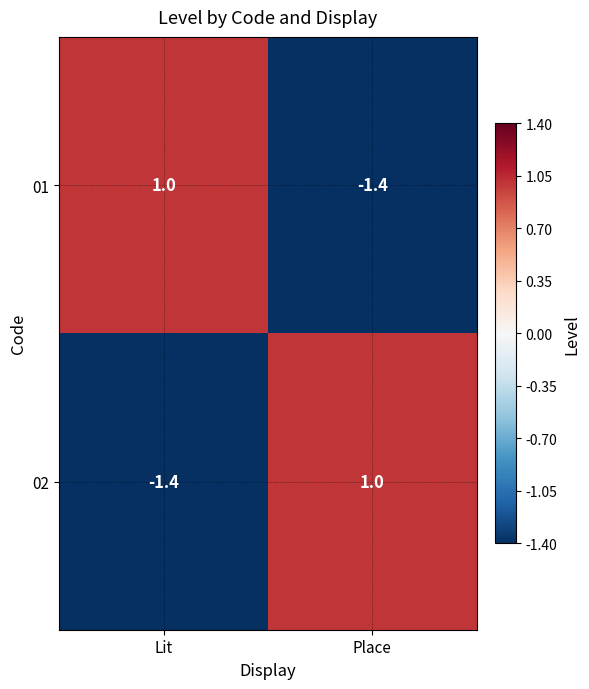

List the labels in order of 01 value, largest first.

Lit, Place